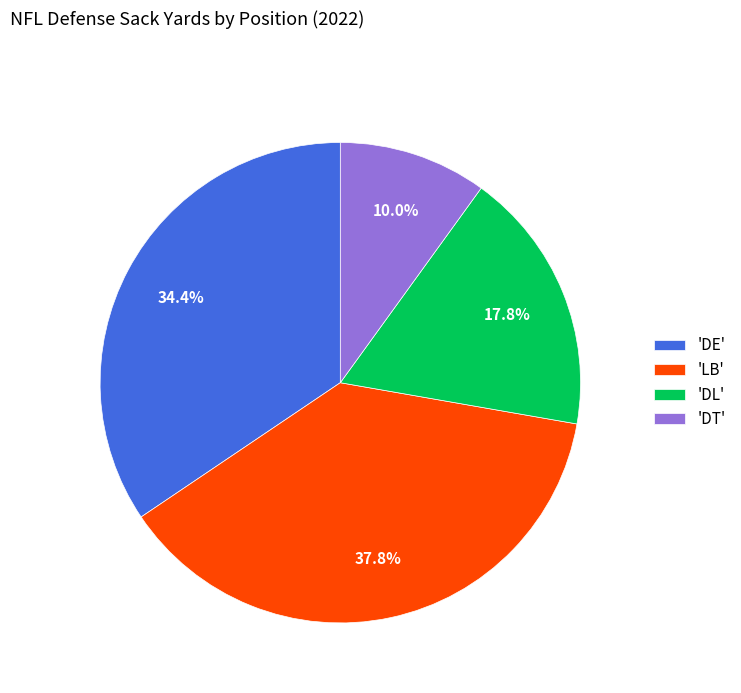

What is the smallest slice in the pie chart?

'DT'